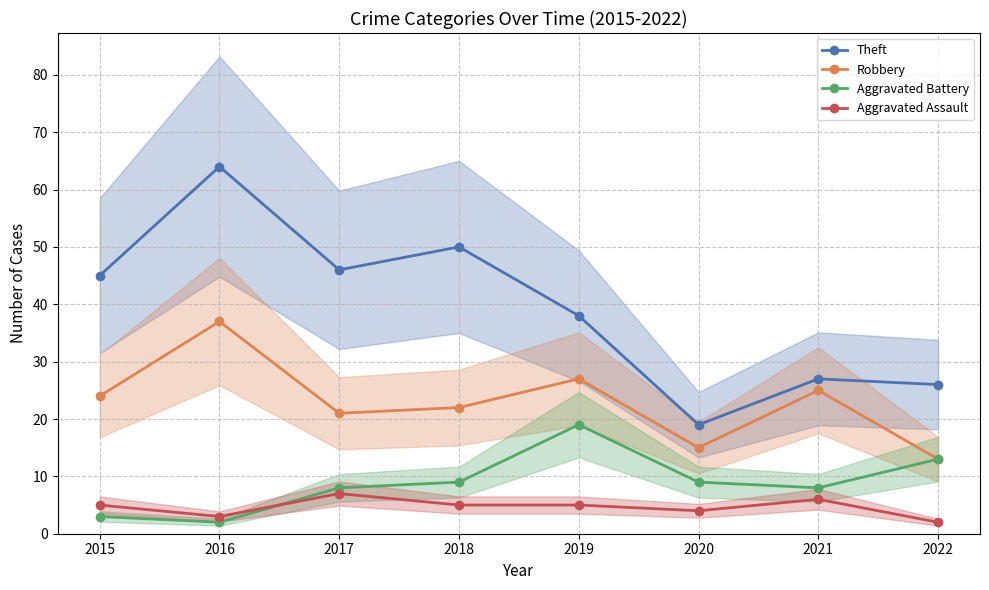

Rank the series at 2021 from highest to lowest value.

Theft, Robbery, Aggravated Battery, Aggravated Assault